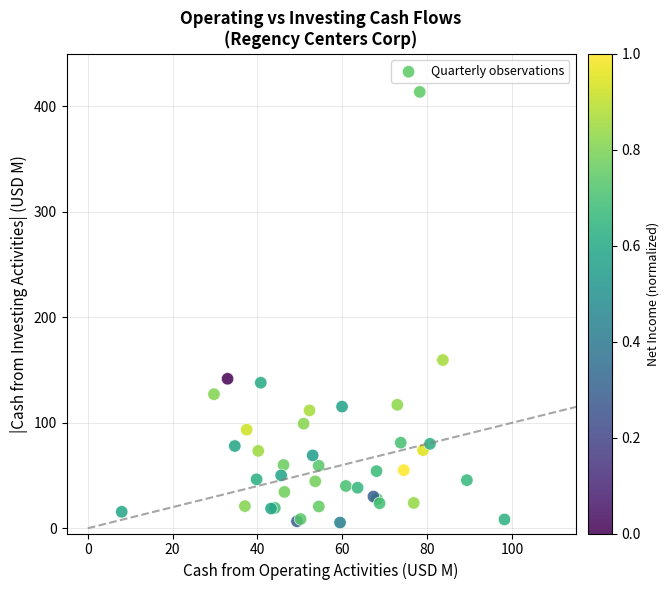

What Y value in the scatter plot is closest to 209?

159.5